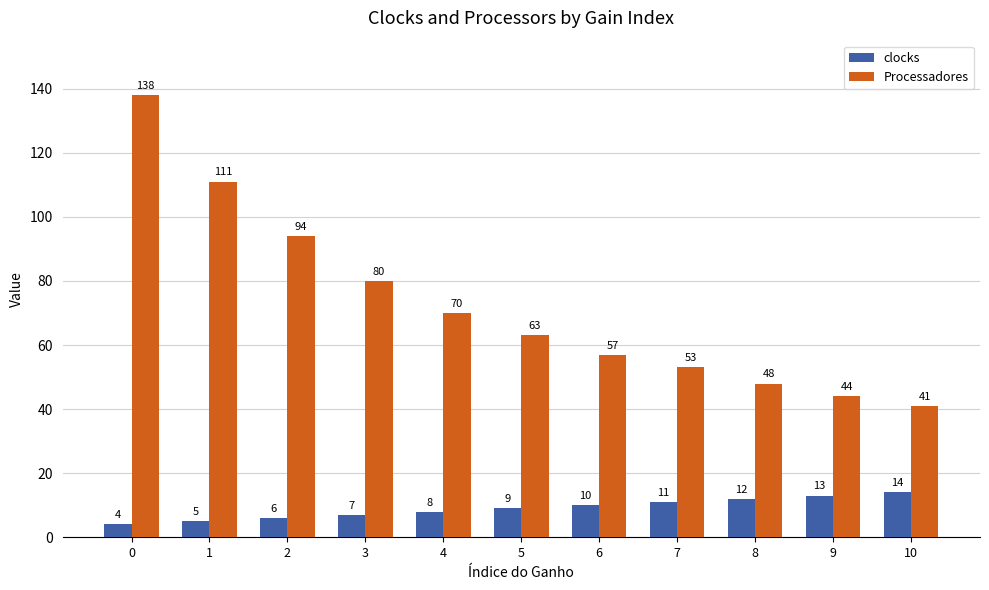

What is the difference between the clocks values at 2 and 5?

3